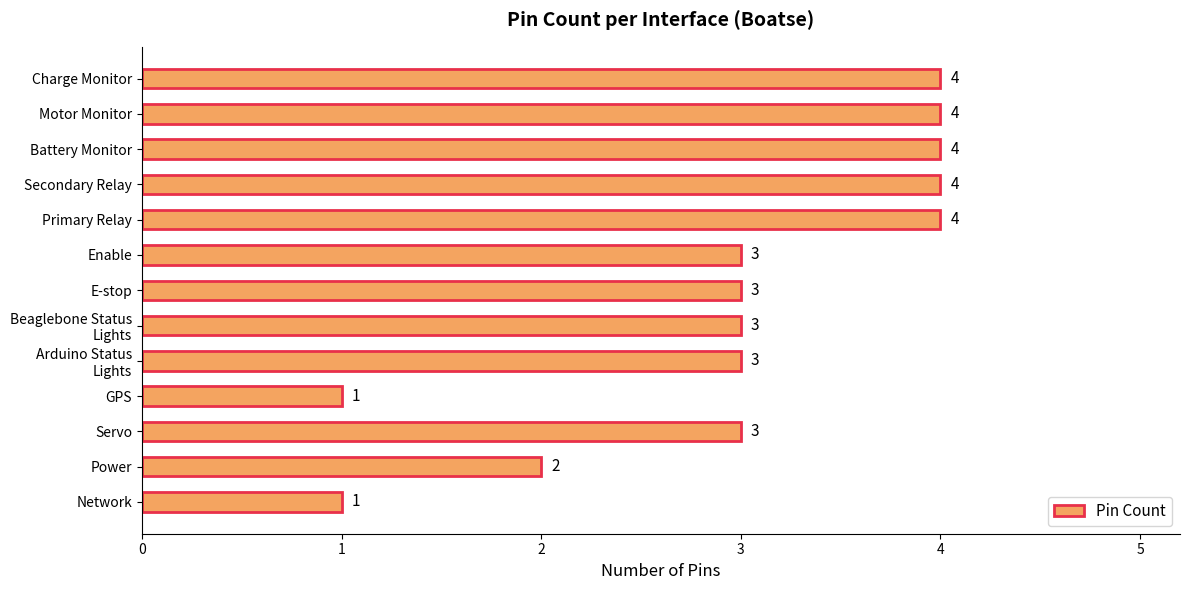

What is the greatest value displayed?

4